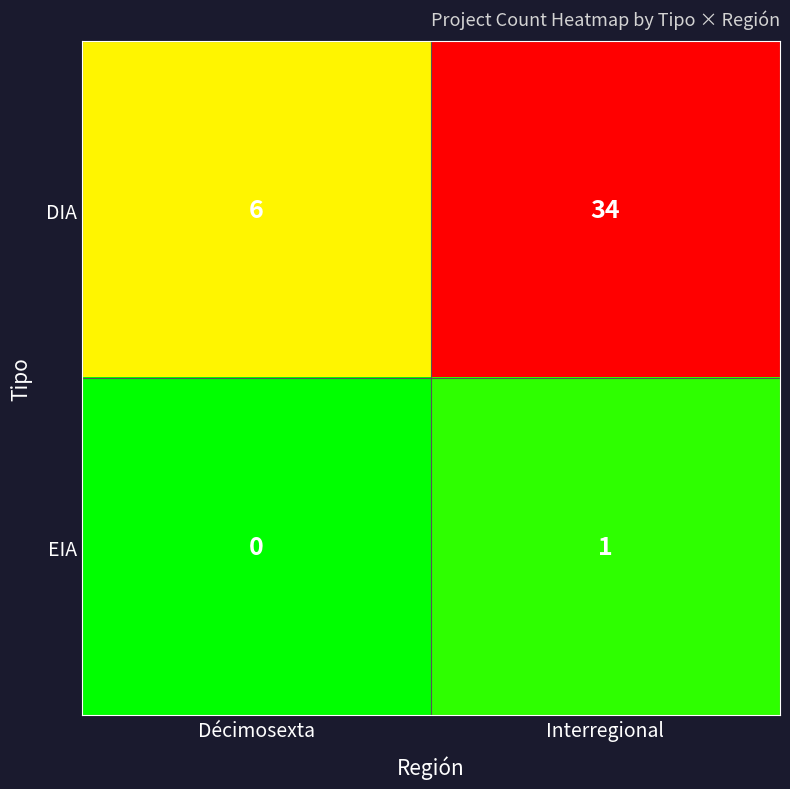

At how many categories does at least one series exceed 27?

1